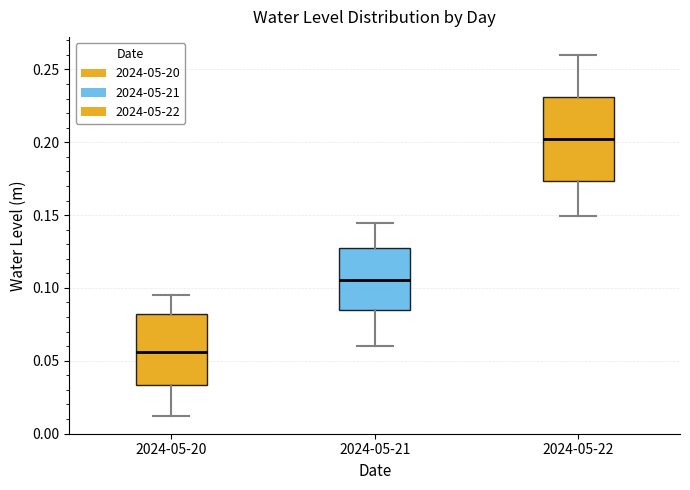

Reading left to right, read every box against the y-axis: the position of its median line, the range the box covers, and the ends of its whiskers. The values are not printed on the chart, so give them approximately, as read against the axis.

2024-05-20: median 0.055, box 0.035 to 0.080, whiskers 0.010 to 0.095
2024-05-21: median 0.105, box 0.085 to 0.130, whiskers 0.060 to 0.145
2024-05-22: median 0.205, box 0.175 to 0.230, whiskers 0.150 to 0.260